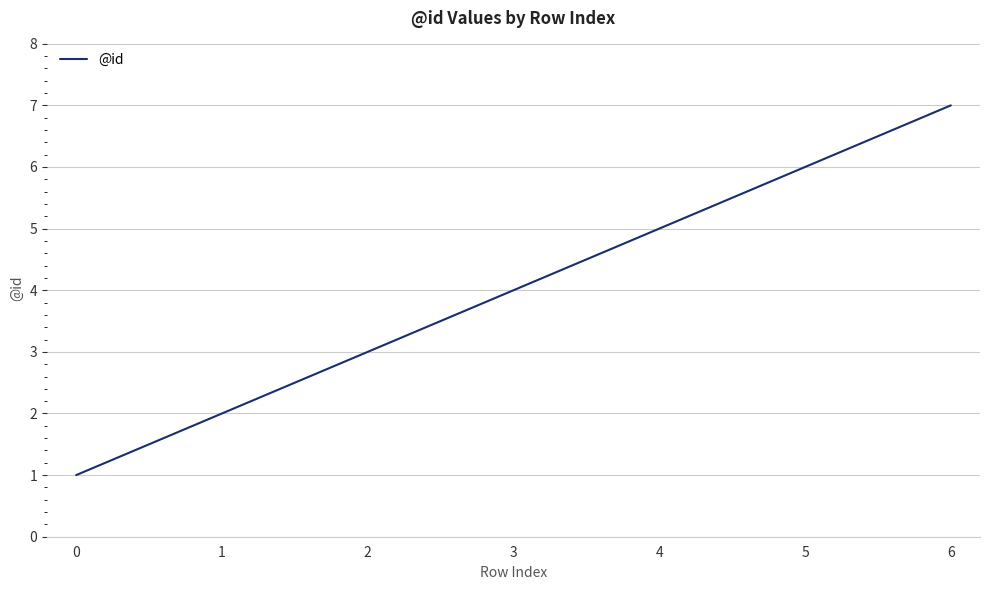

Reading left to right, extract all data points from this chart.

1	2	3	4	5	6	7